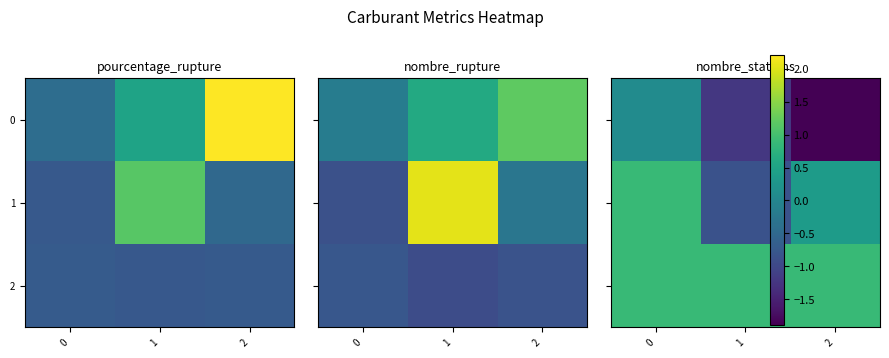

Which category has the lowest value across all series?

2